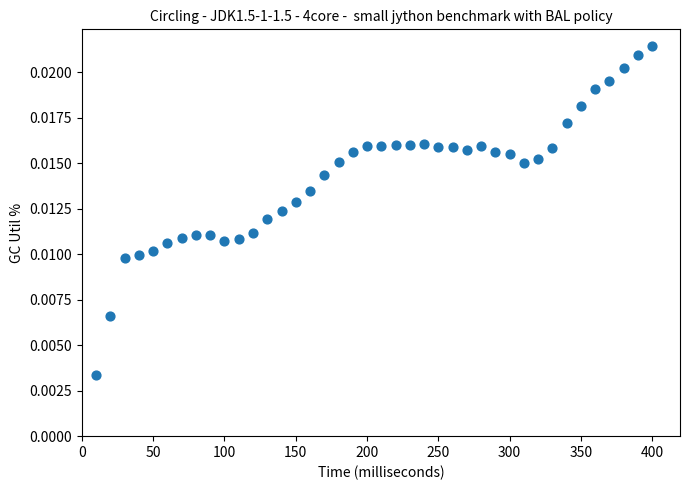

What is the range of X values (max minus min)?

390.0